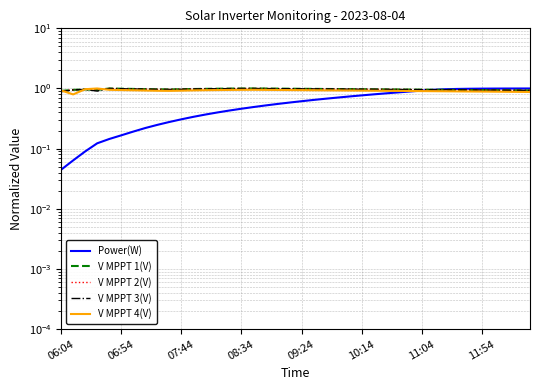

At which label is Power(W) closest to 0?

06:04